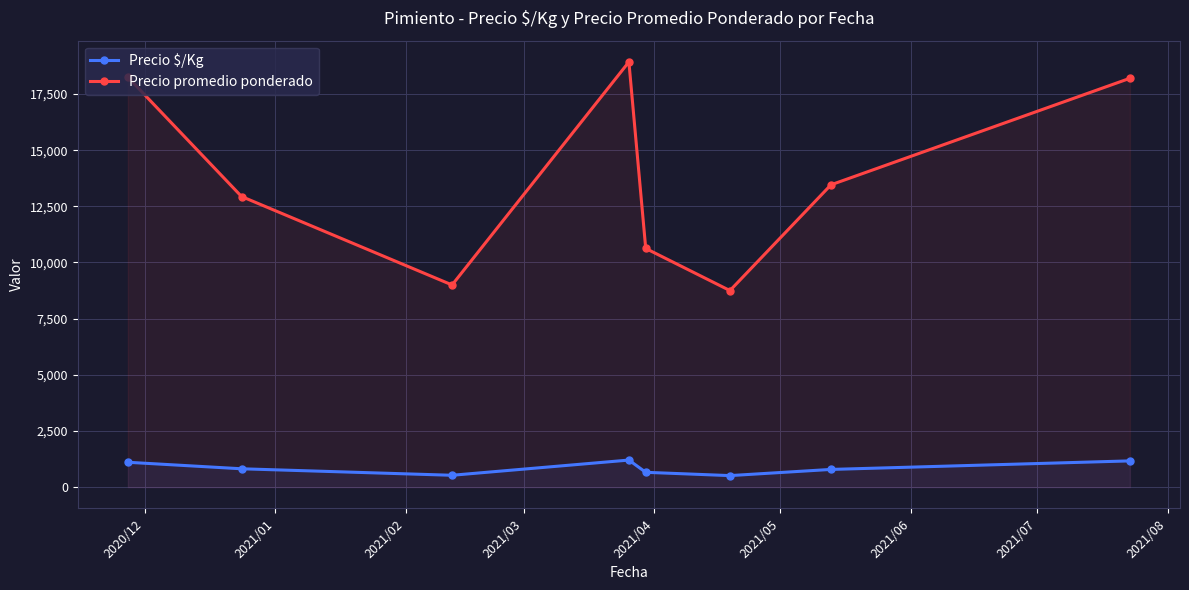

What is the sum of all Precio $/Kg values?

6783.6